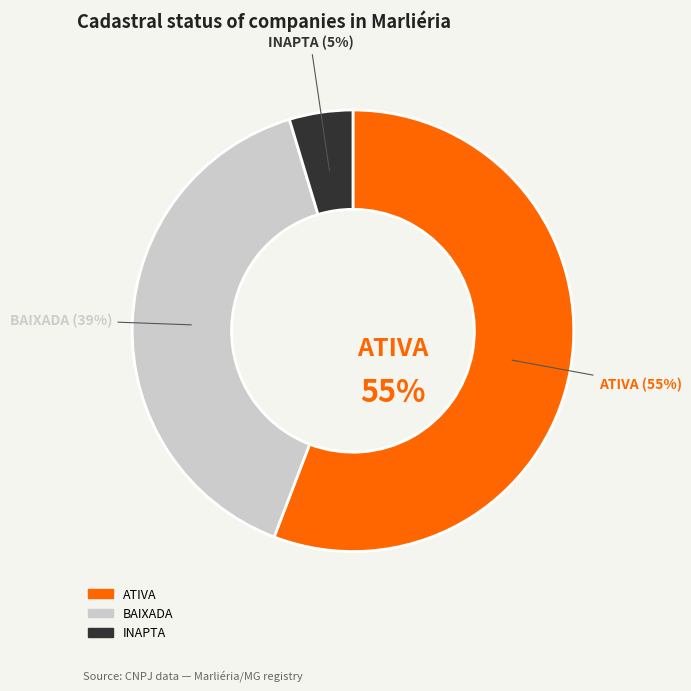

Which has a higher value, ATIVA or INAPTA?

ATIVA